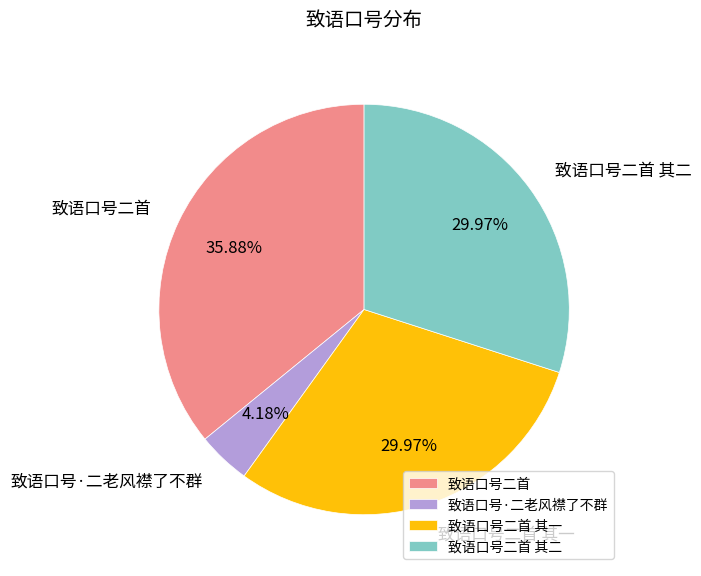

Between 致语口号二首 and 致语口号二首 其一, which is larger?

致语口号二首